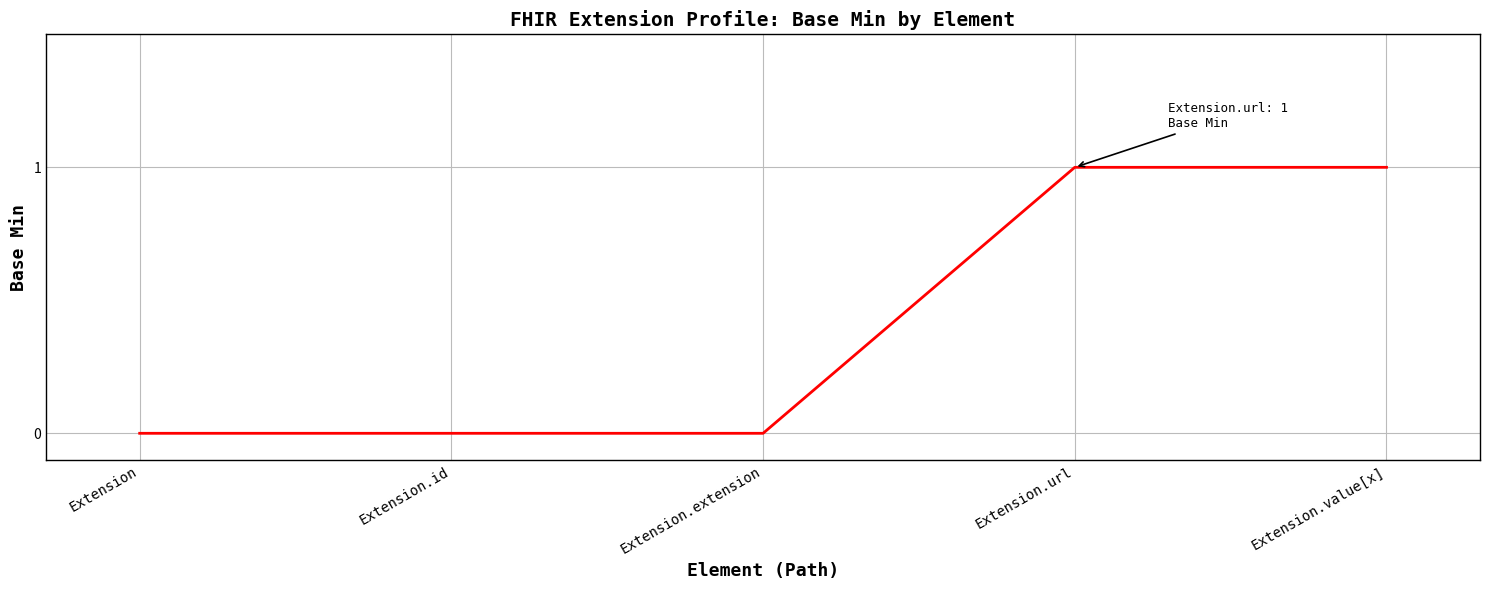

What position from the right is Extension.extension?

3